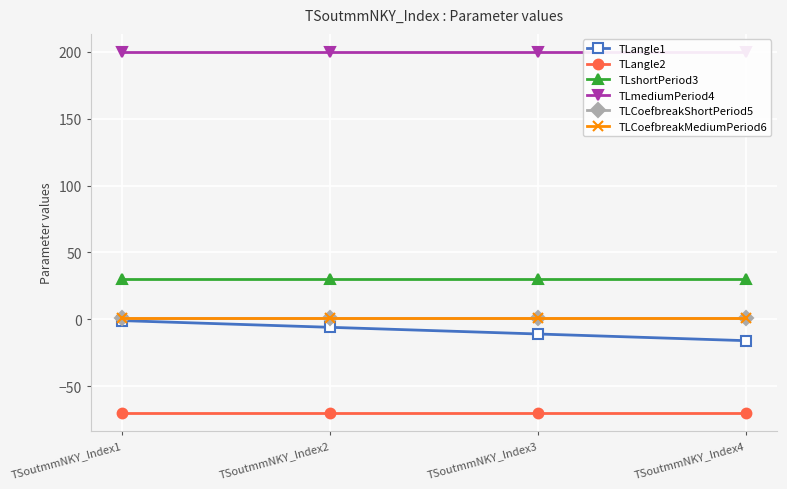

Where is TLshortPeriod3 nearest to the value 30?

TSoutmmNKY_Index1